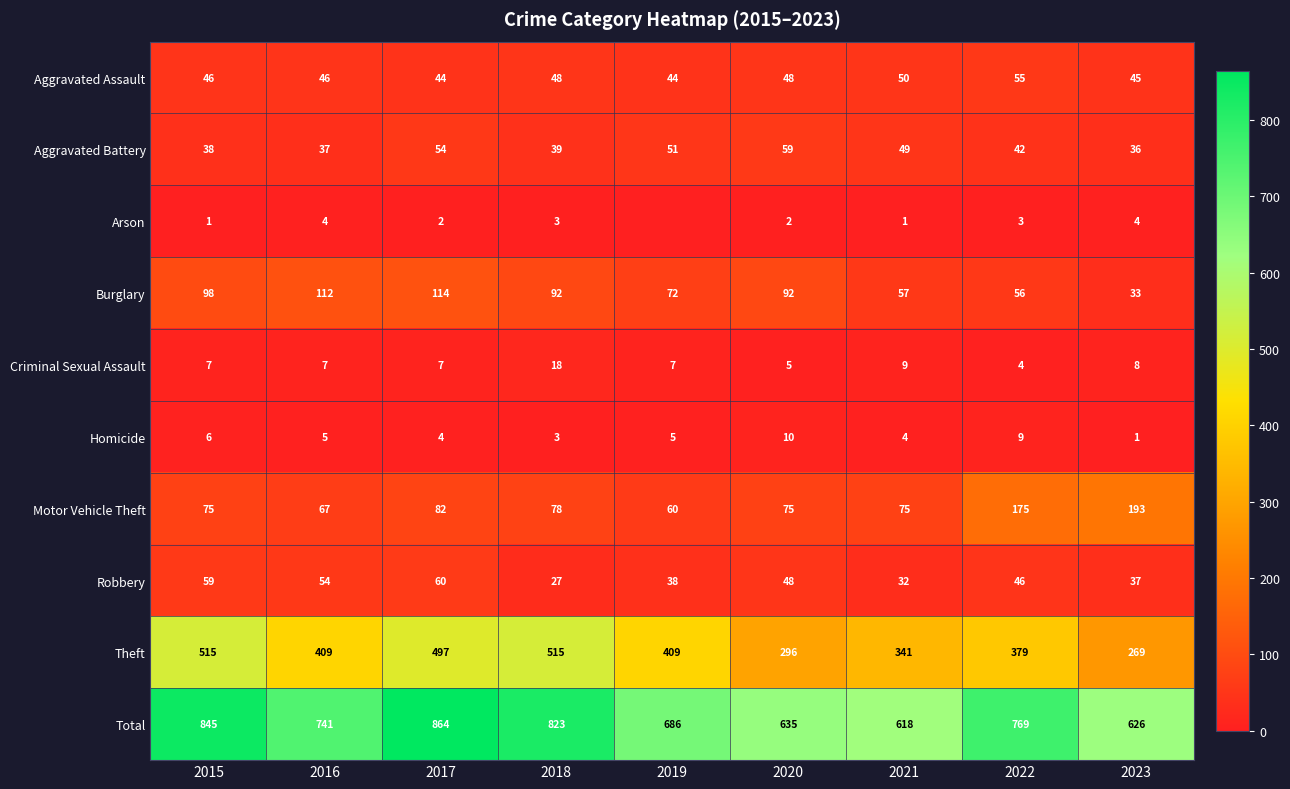

Between 2016 and 2023, which is larger?

2016